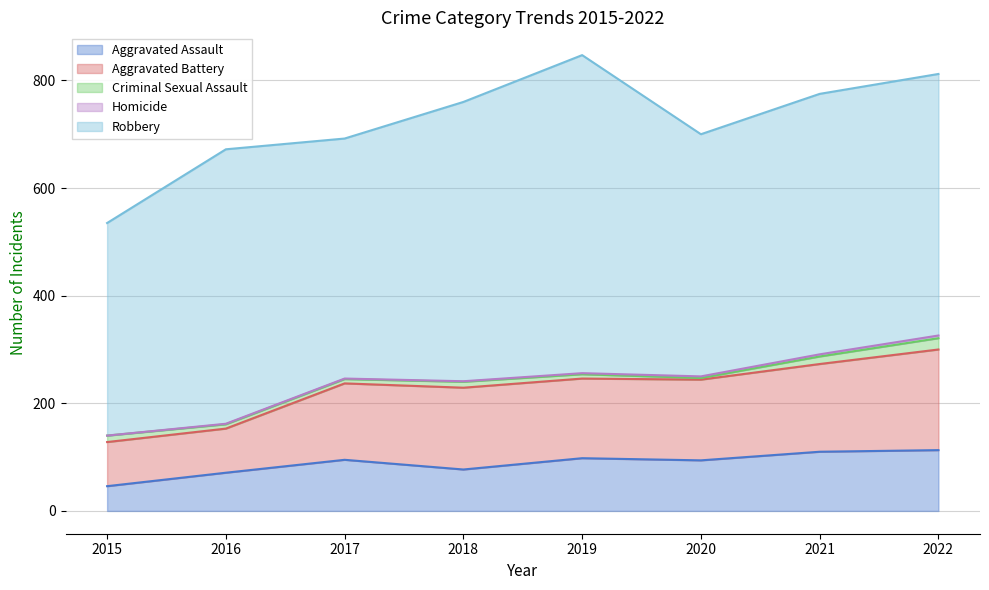

How many values in Homicide are above zero?

7